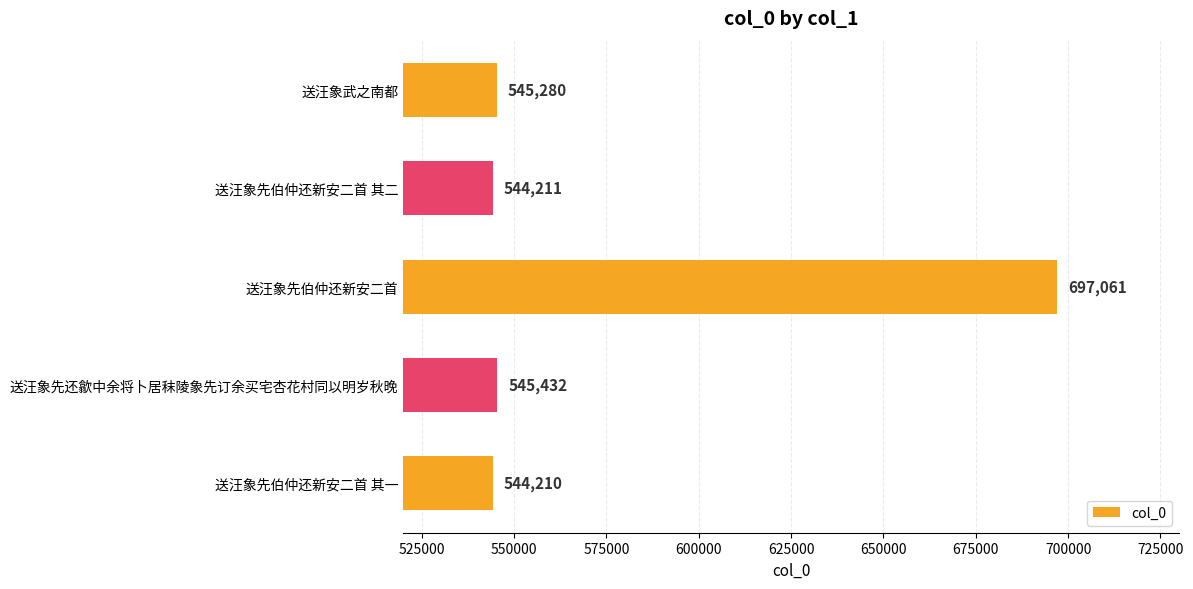

Count the number of data series in this chart.

1